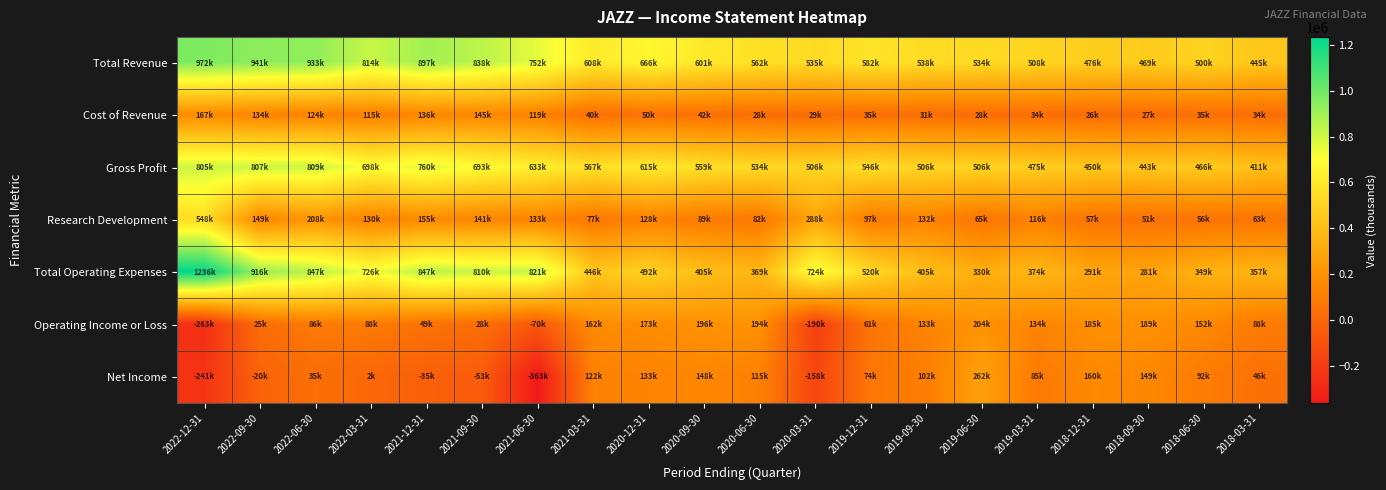

Rank the series at 2022-06-30 from lowest to highest value.

Net Income, Operating Income or Loss, Cost of Revenue, Research Development, Gross Profit, Total Operating Expenses, Total Revenue